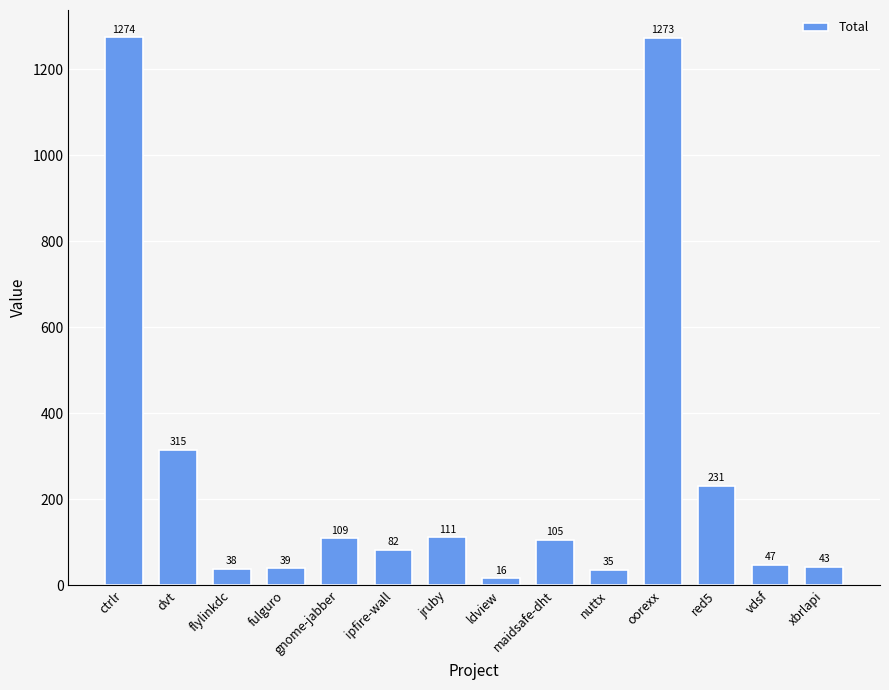

What is the label of the 14th bar from the left?

xbrlapi